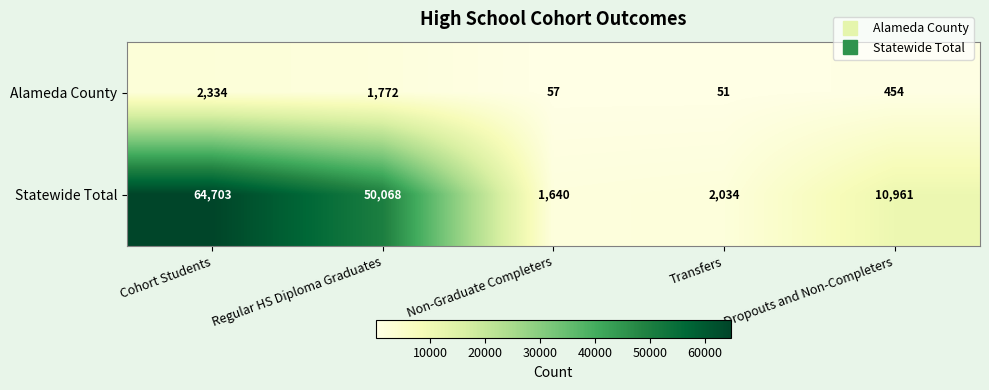

What is the spread (max minus min) of values at Non-Graduate Completers?

1583